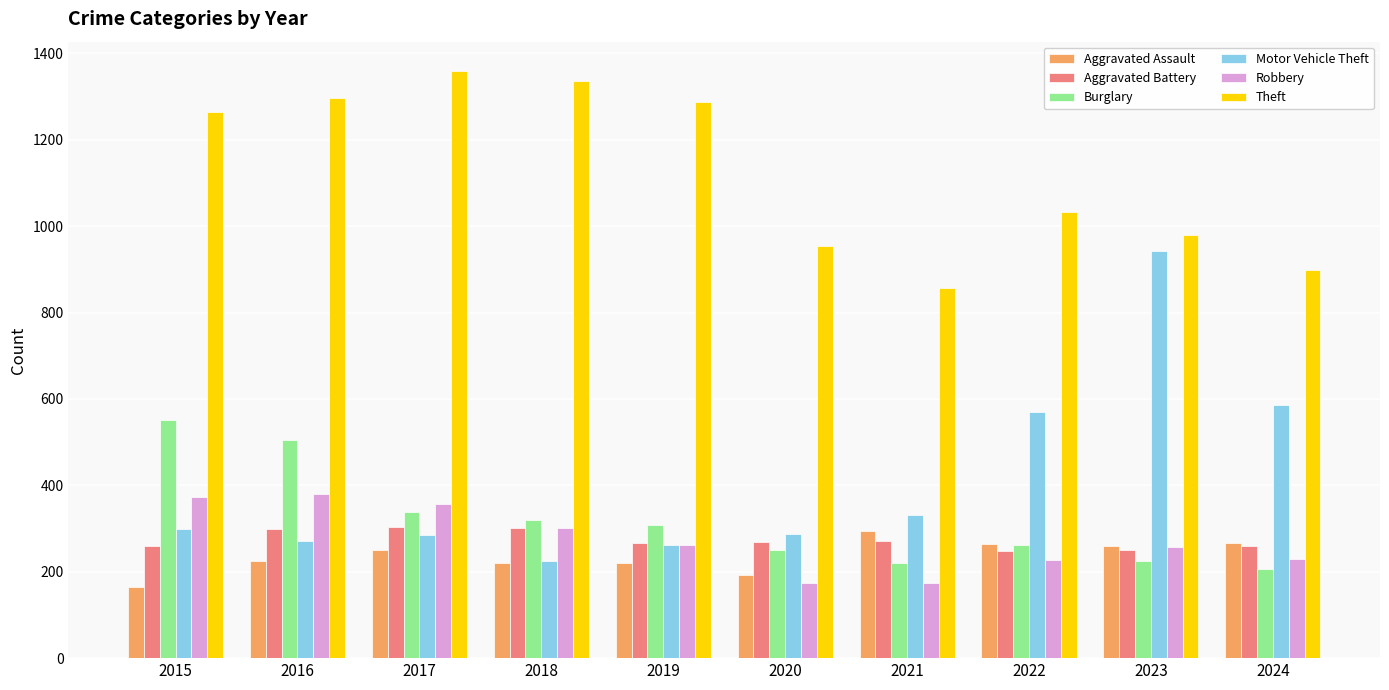

True or false: Aggravated Battery has a value of 84 at 2015.

False